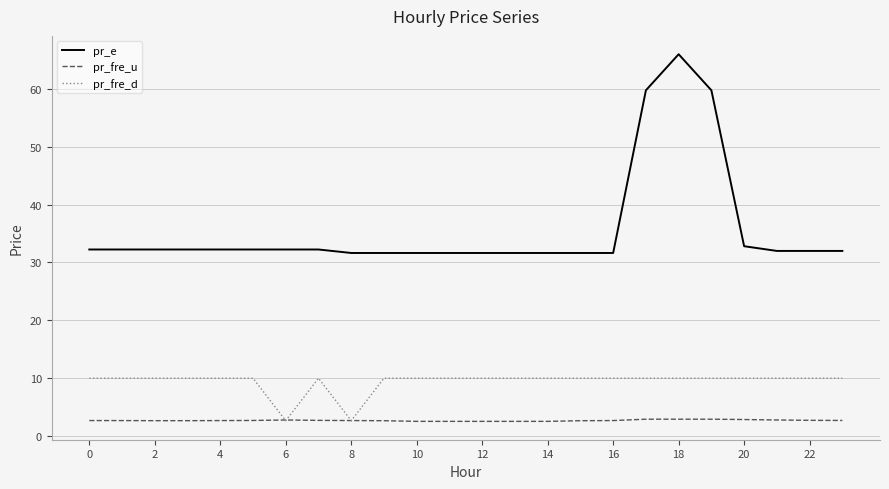

How many distinct data groups are displayed?

3